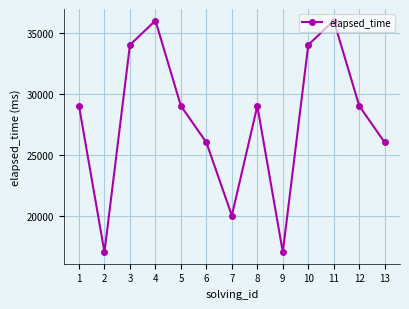

How many series are shown in this chart?

1